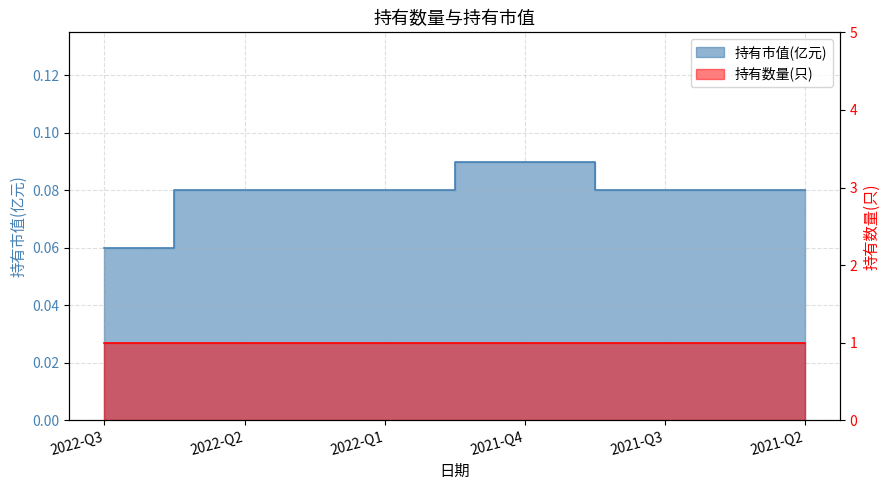

Is it true that the value at 2021-Q4 is 0.1?

True